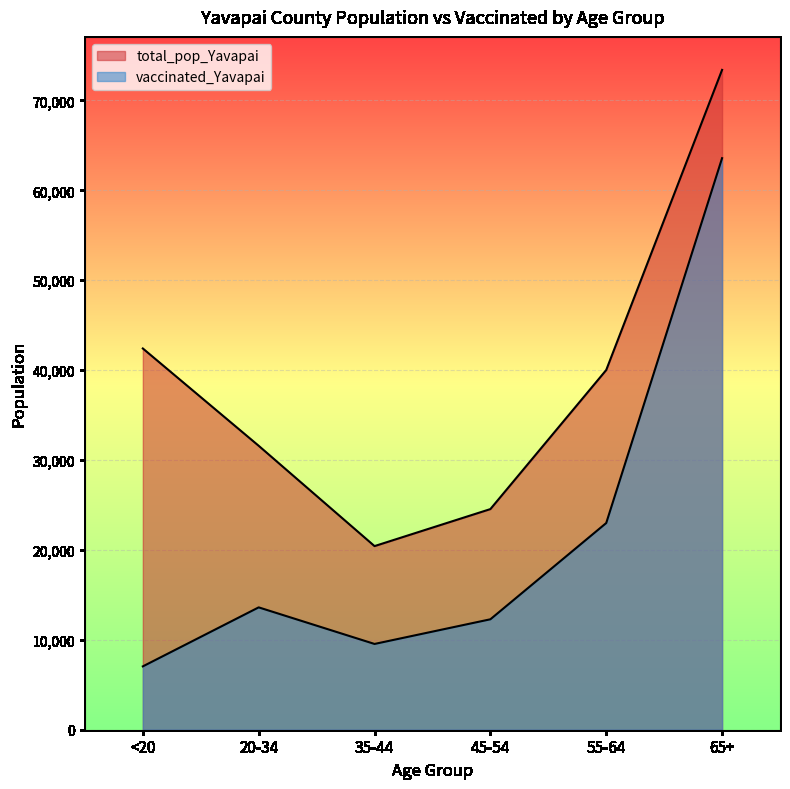

Which series has the widest spread of values?

vaccinated_Yavapai